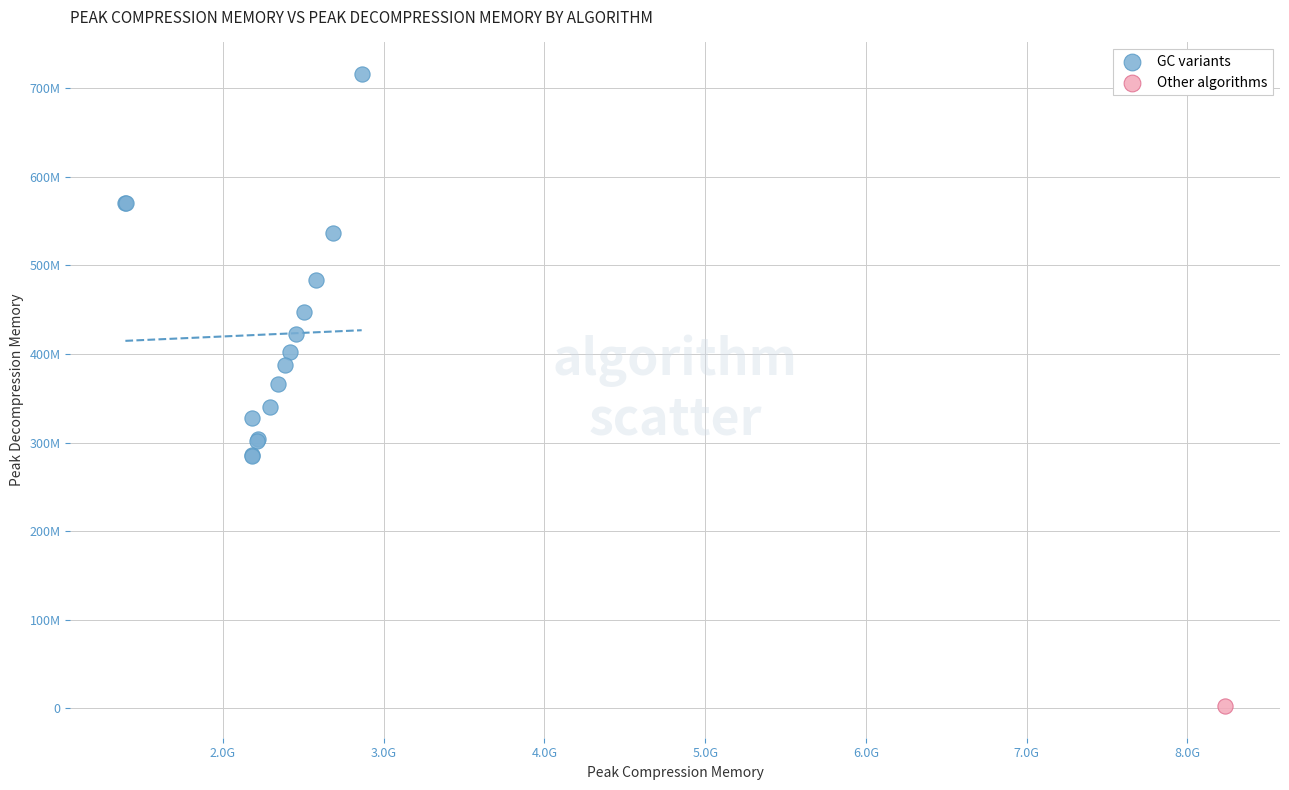

What are all the series names shown in the legend?

GC variants, Other algorithms